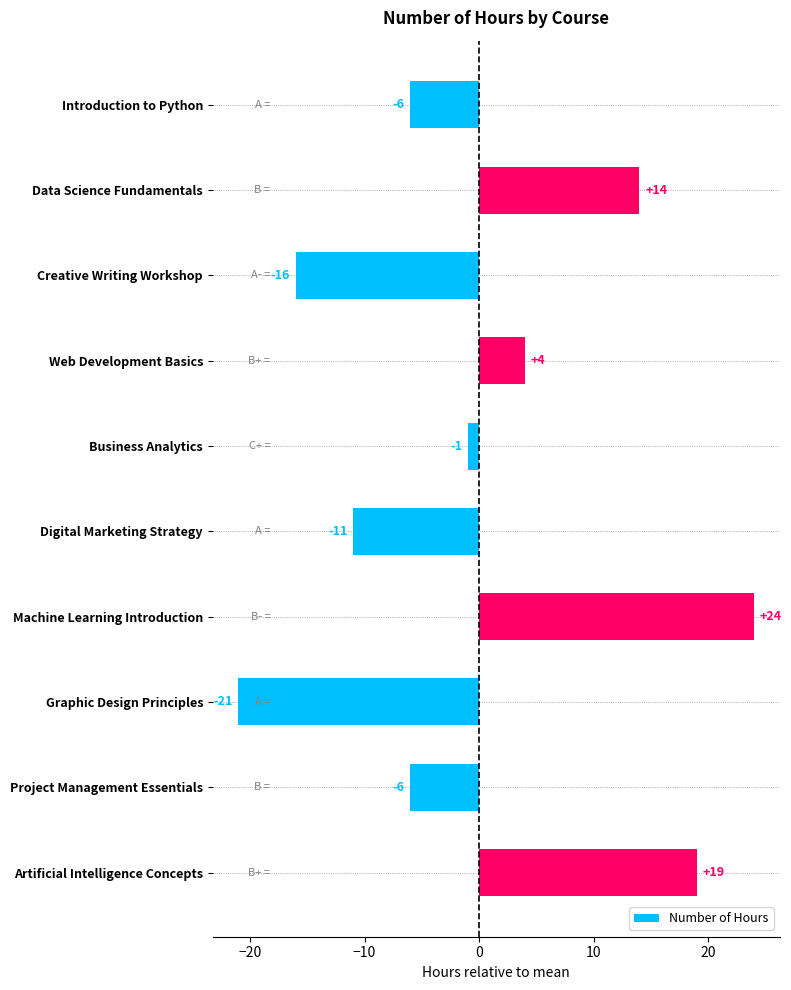

Reading top to bottom, what are all the values shown in this chart?

Introduction to Python=-6	Data Science Fundamentals=14	Creative Writing Workshop=-16	Web Development Basics=4	Business Analytics=-1	Digital Marketing Strategy=-11	Machine Learning Introduction=24	Graphic Design Principles=-21	Project Management Essentials=-6	Artificial Intelligence Concepts=19